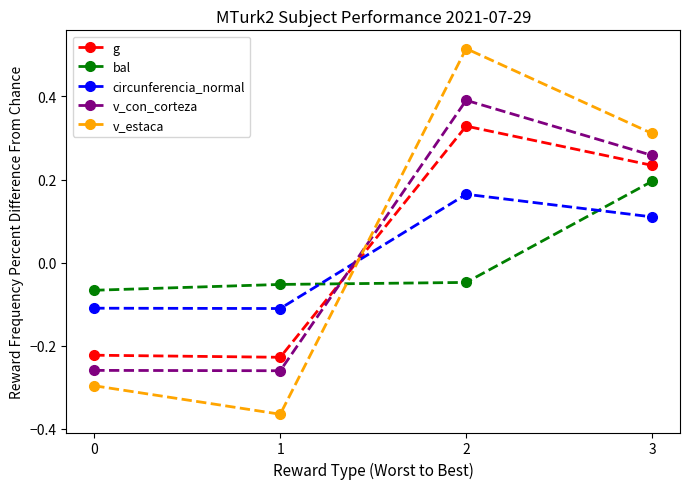

Which series ends up on top after the final intersection of g and circunferencia_normal?

g